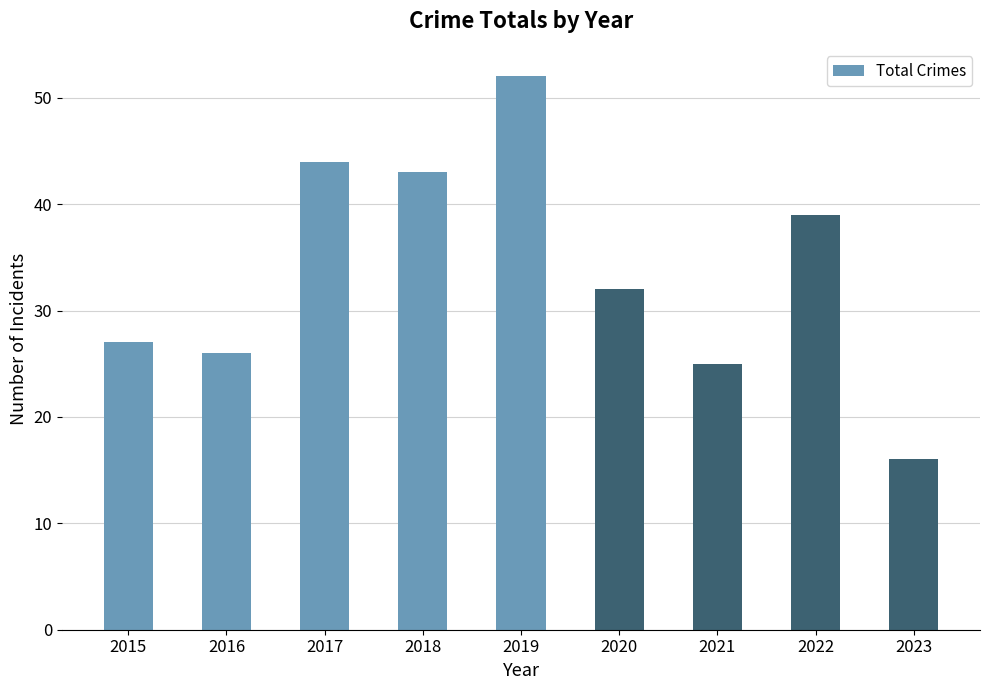

Reading left to right, transcribe all the data shown in this chart.

2015=27	2016=26	2017=44	2018=43	2019=52	2020=32	2021=25	2022=39	2023=16